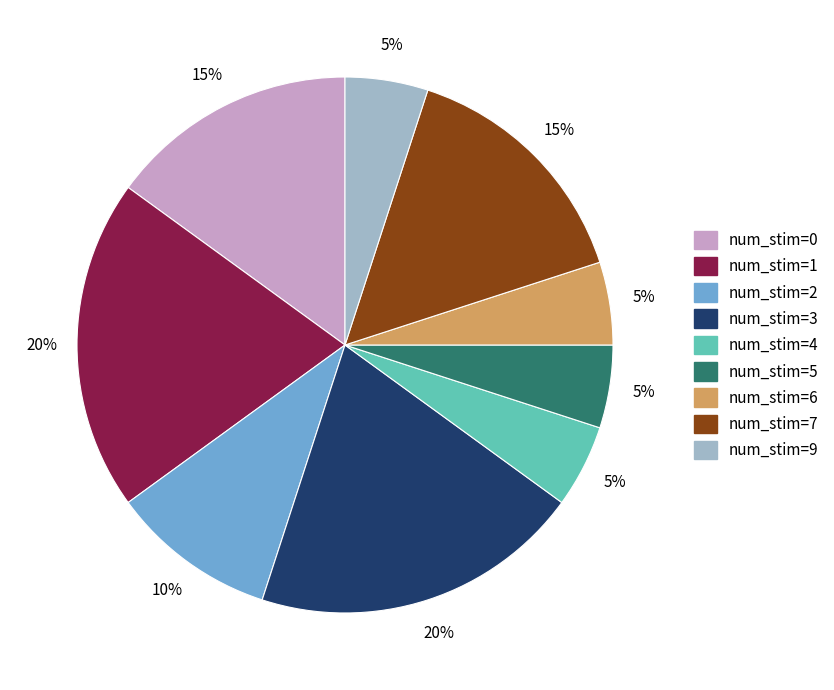

The num_stim=4 slice represents 5% of the pie. True or false?

True